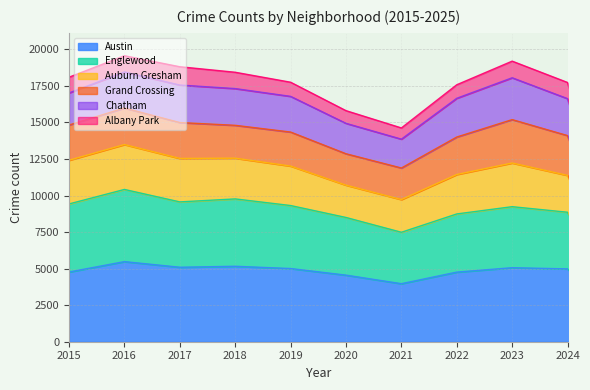

Where does the Austin series first go above 4983?

2016